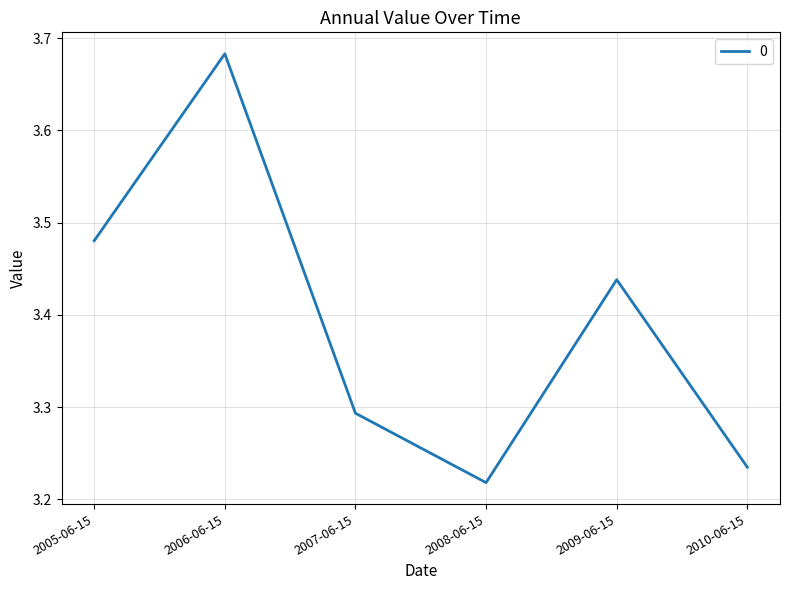

What is the difference between the maximum and minimum values?

0.5